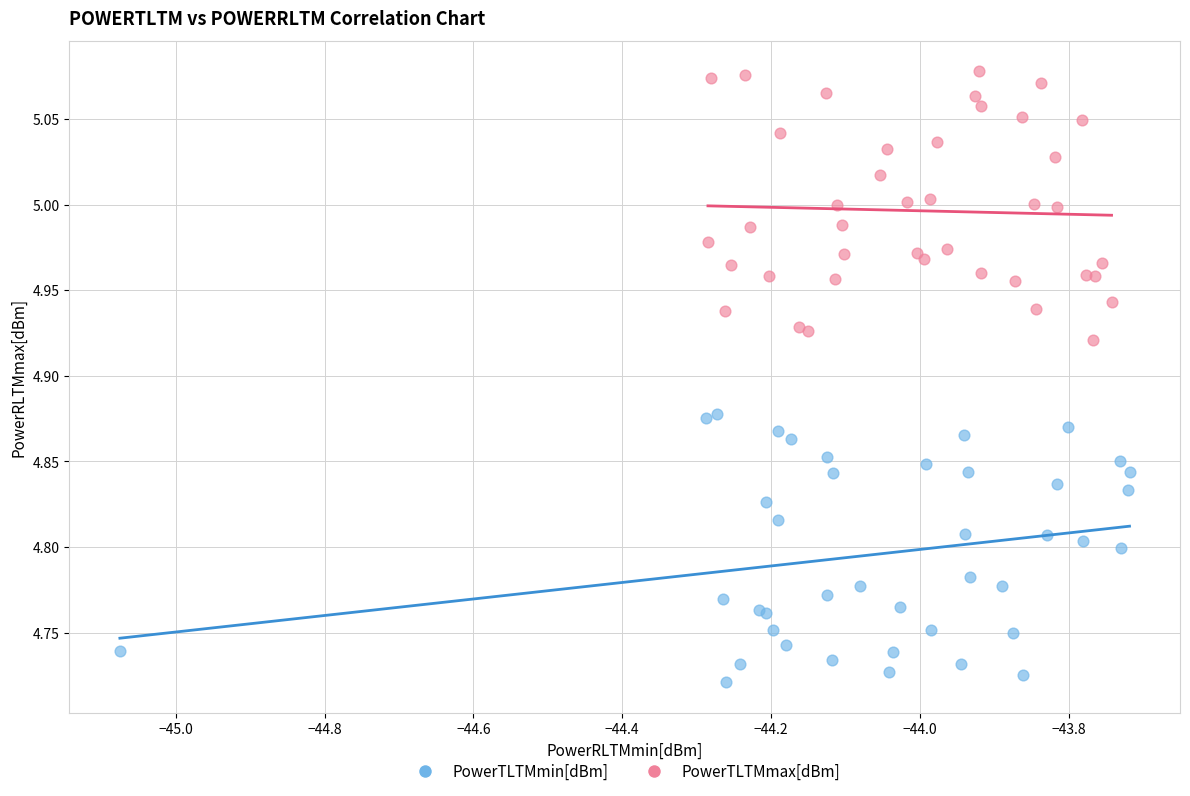

Which series contains the highest Y value?

PowerTLTMmax[dBm]